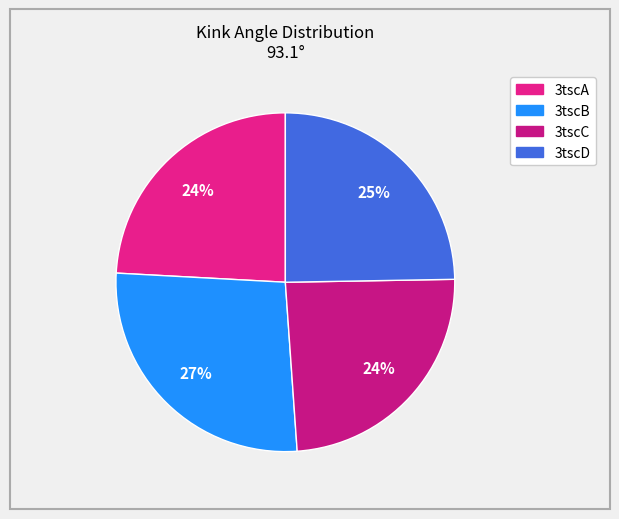

Which has a higher value, 3tscC or 3tscB?

3tscB